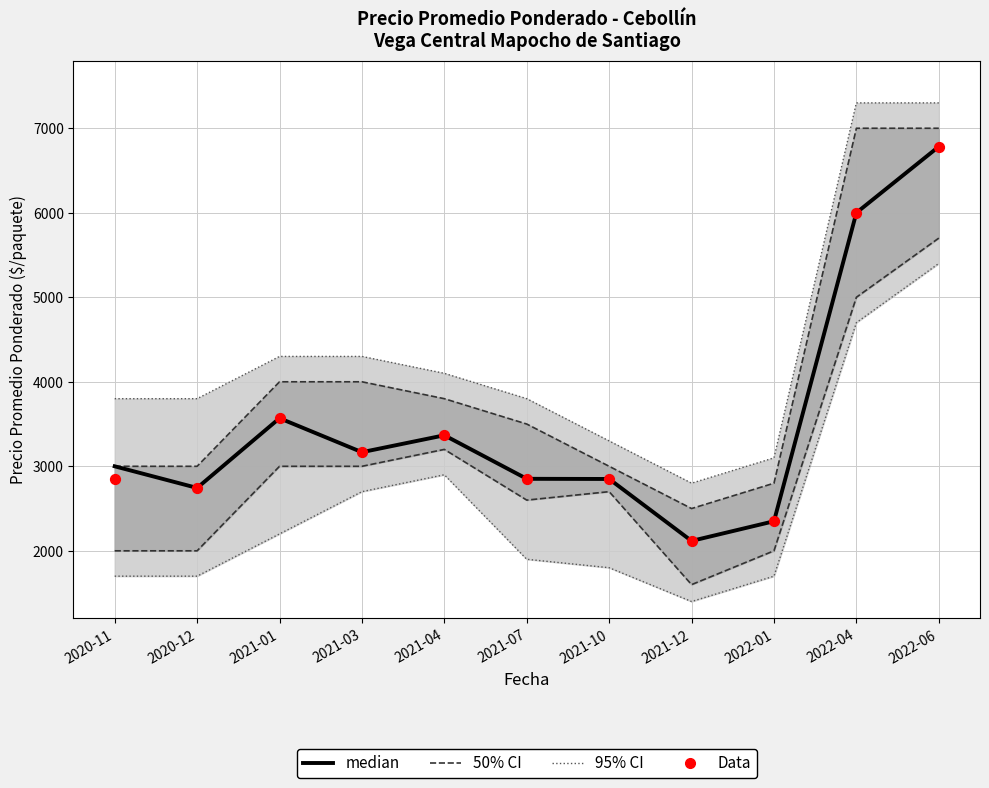

Which series reaches the maximum Y coordinate?

95% CI